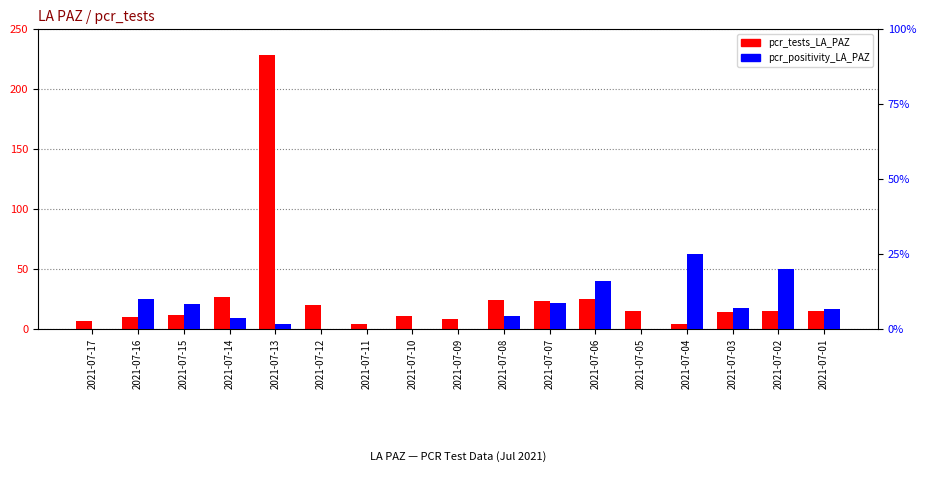

What is the value of the pcr_tests_LA_PAZ bar at the 12th from the left?

25.0